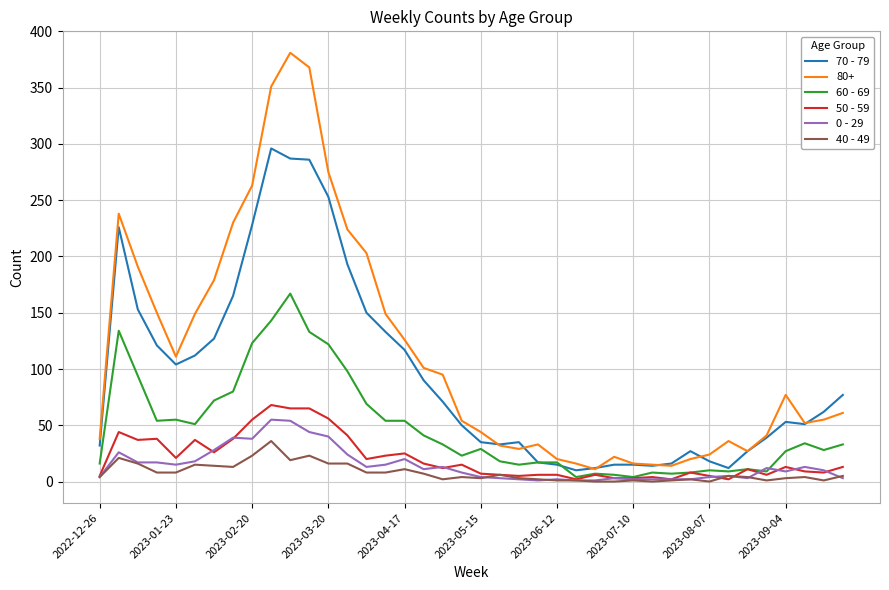

Which series has the widest spread of values?

80+